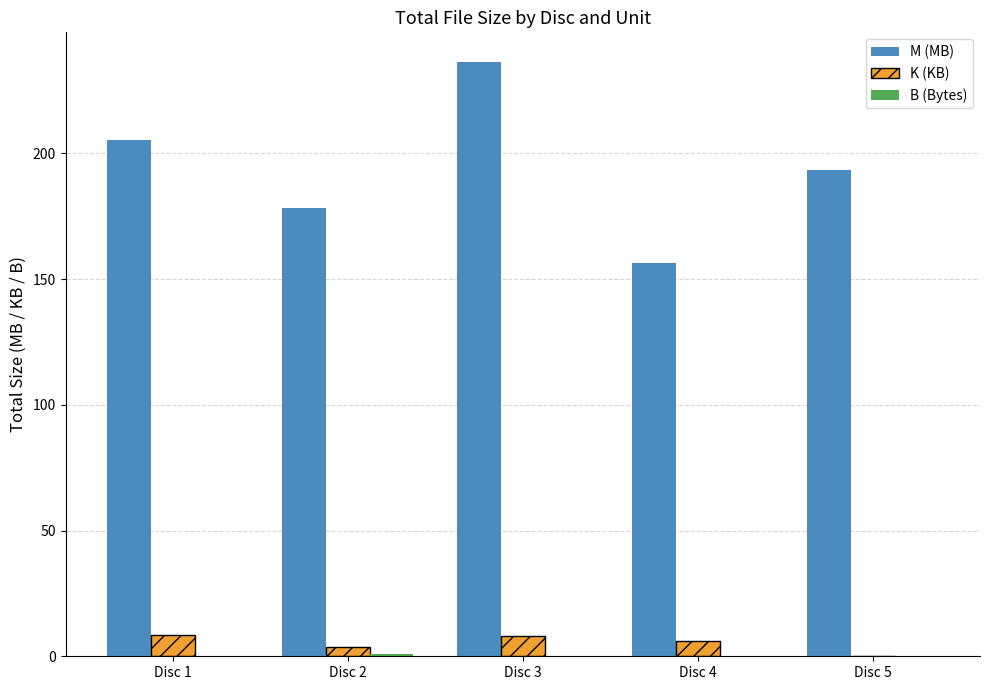

What is the average value of the M (MB) series?

194.1